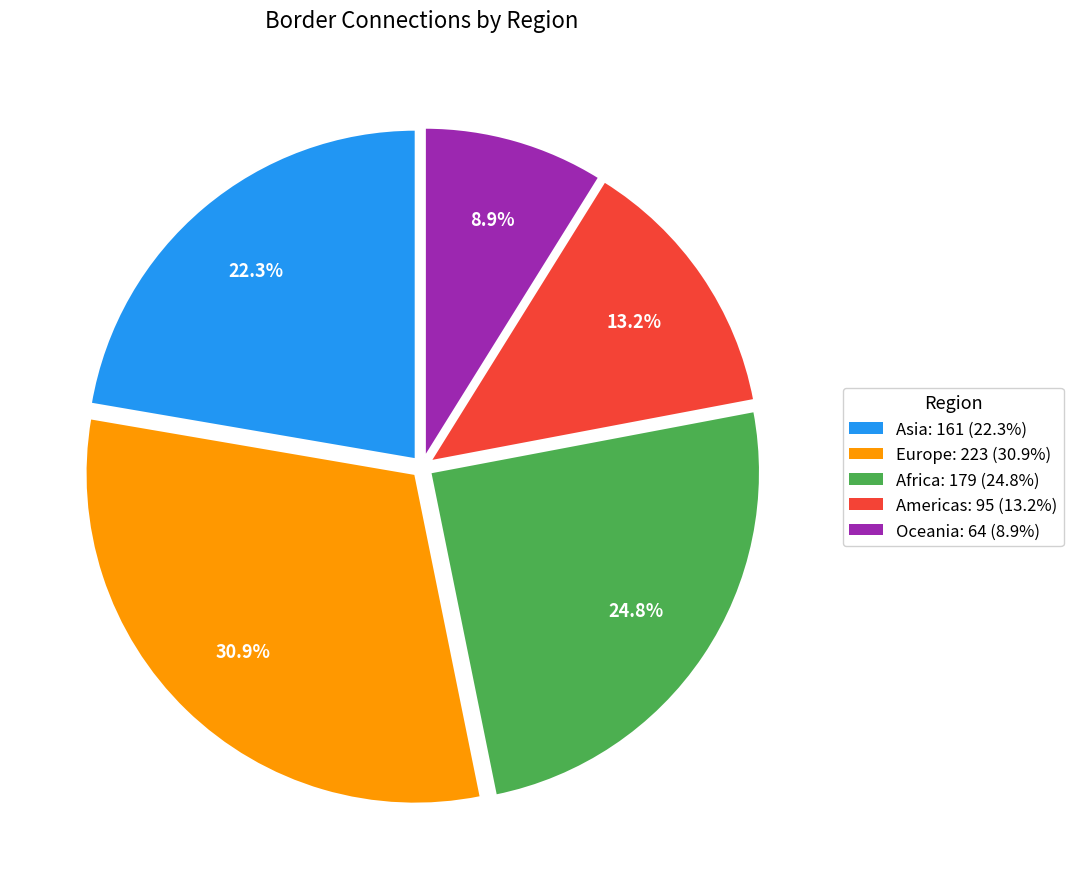

What is the total percentage of Africa and Americas?

38.0%